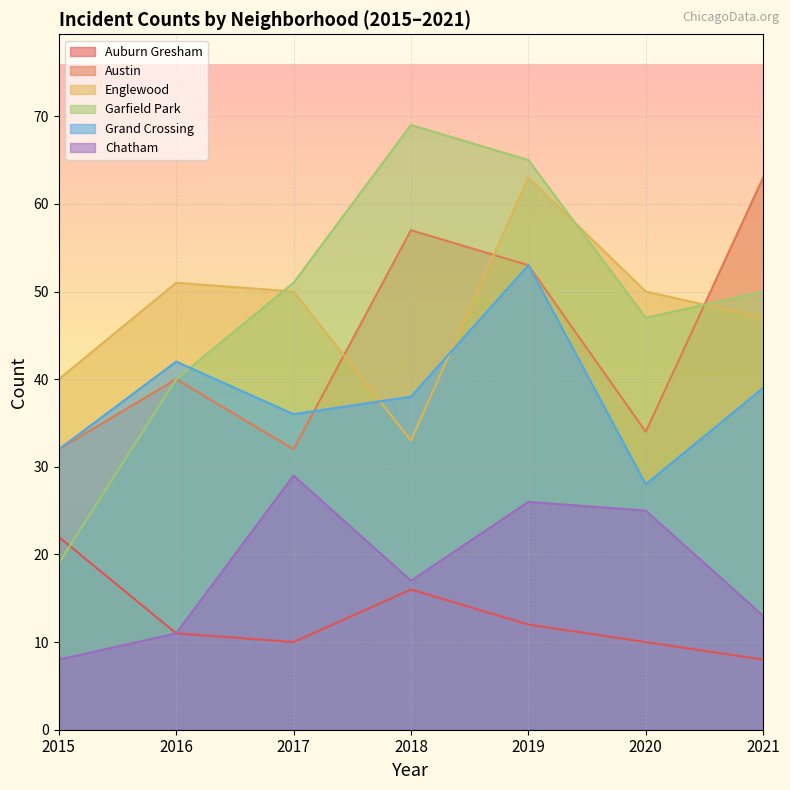

What is the lowest value of the Englewood series?

33